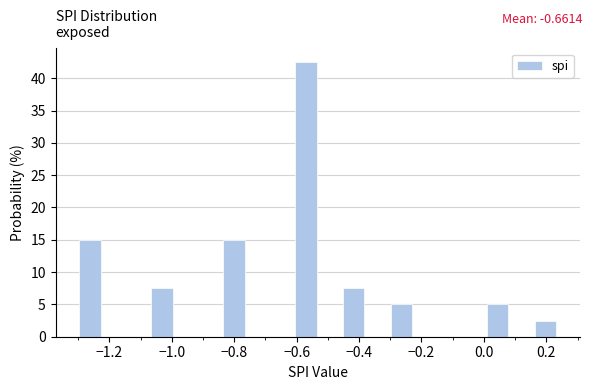

Around what value on the x-axis is the tallest bar? Give the approximate position of its centre, as read against the axis.

-0.58